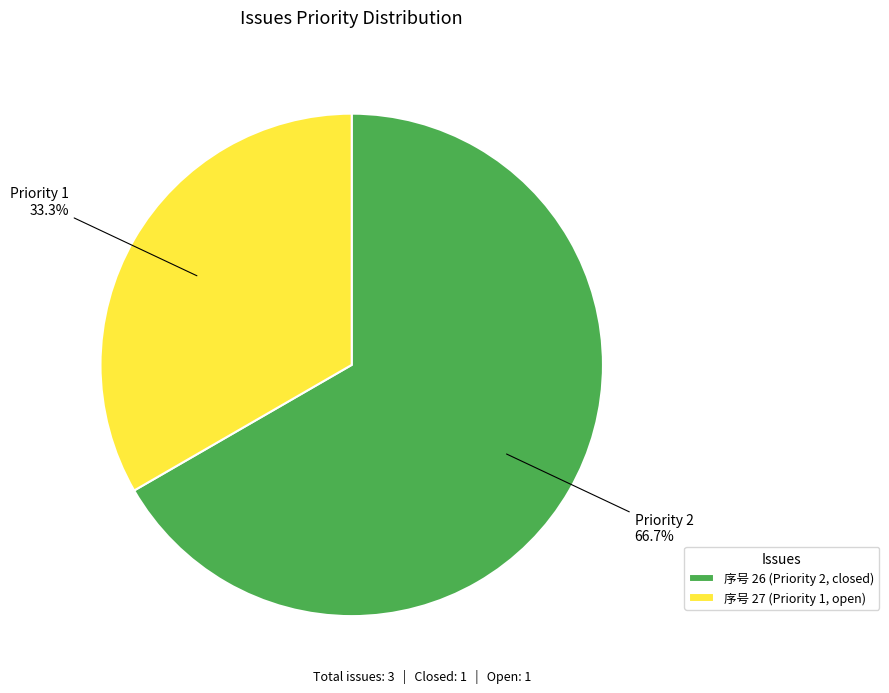

Which category accounts for the majority?

序号 26 (Priority 2, closed)